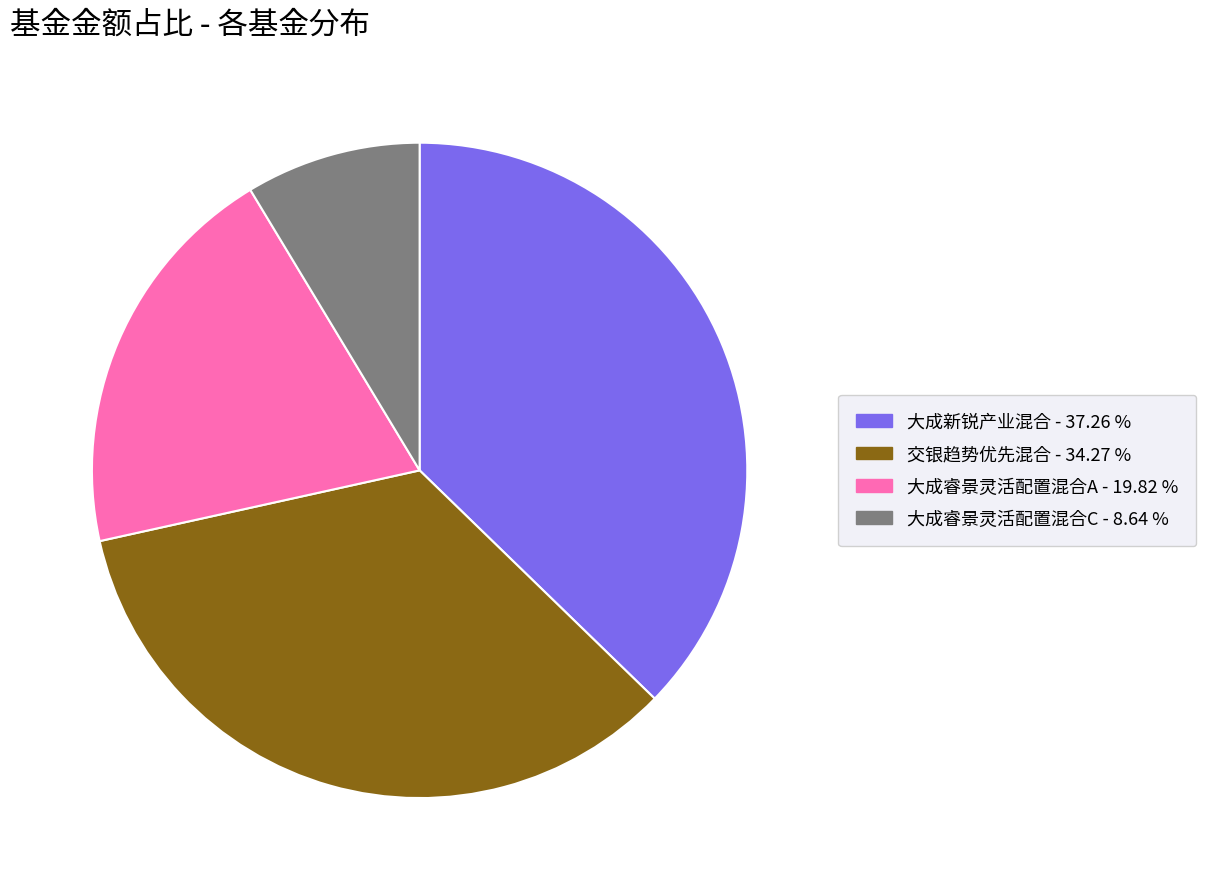

Count the number of slices in the pie.

4